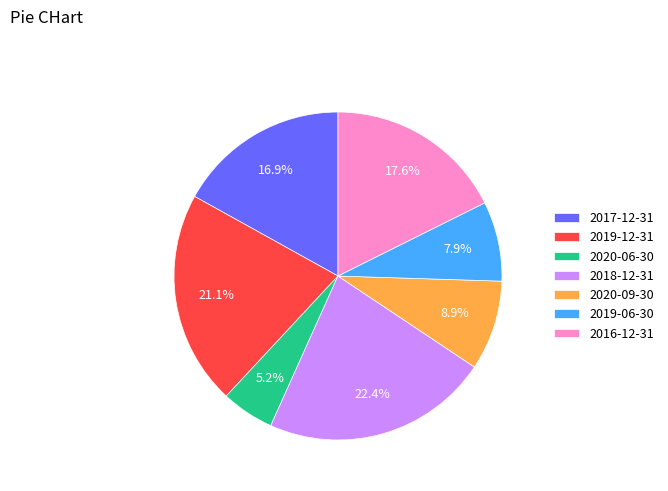

Does 2017-12-31 represent more than half of the total?

No